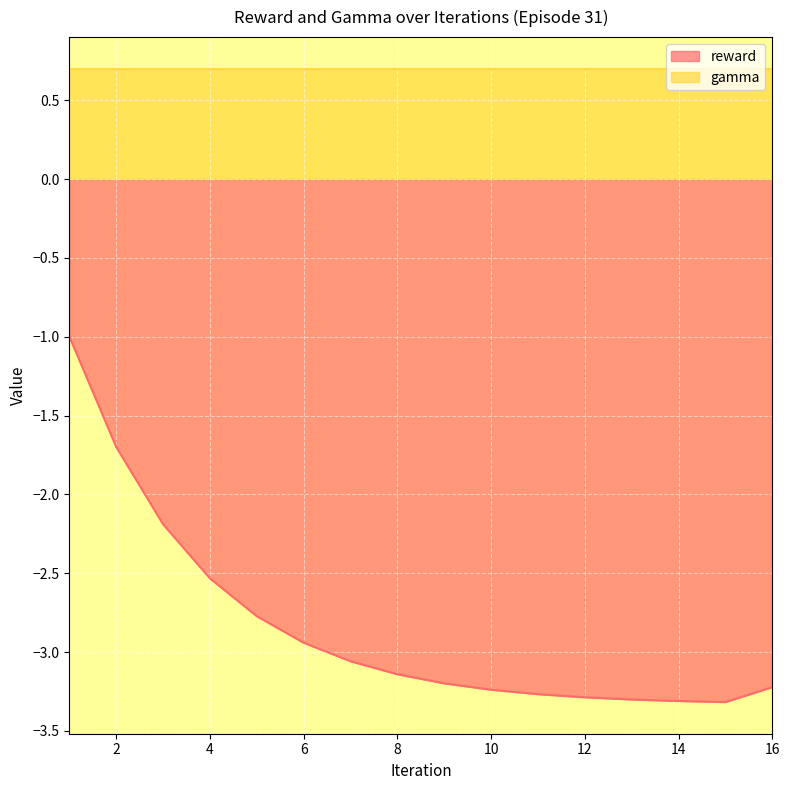

List the labels in order of value, smallest first.

15.0, 14.0, 13.0, 12.0, 11.0, 10.0, 16.0, 9.0, 8.0, 7.0, 6.0, 5.0, 4.0, 3.0, 2.0, 1.0